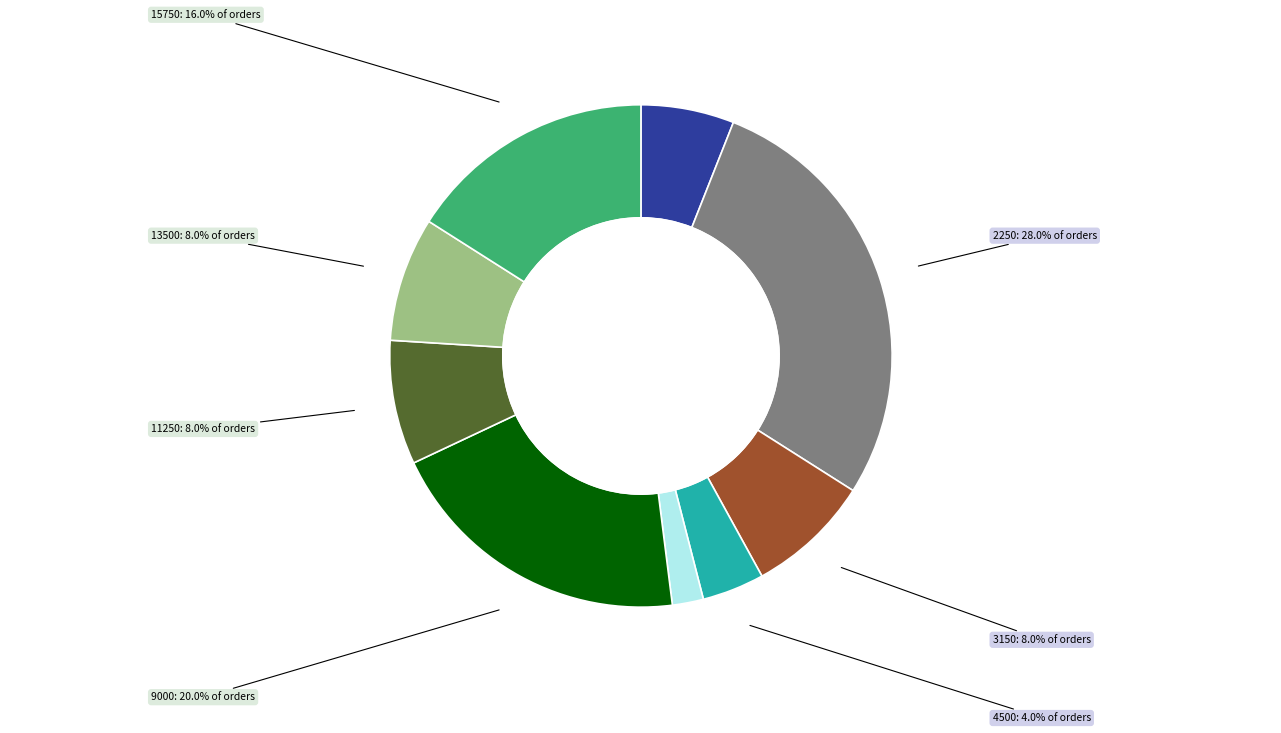

Is there any slice that represents more than half of the pie?

No